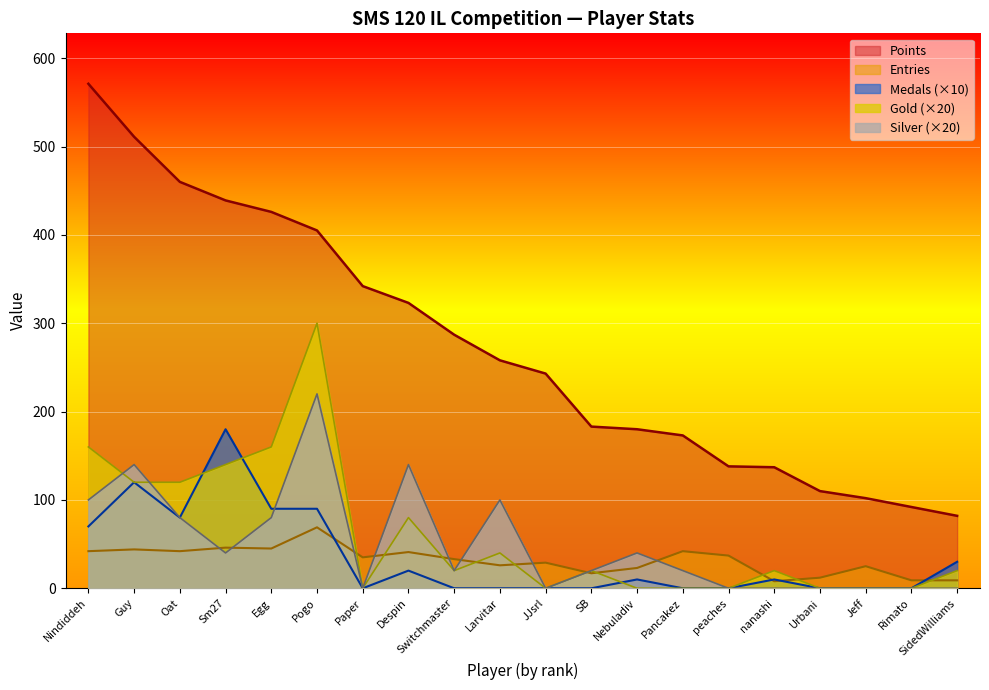

Between Paper and JJsrl, which series saw the biggest shift?

Points